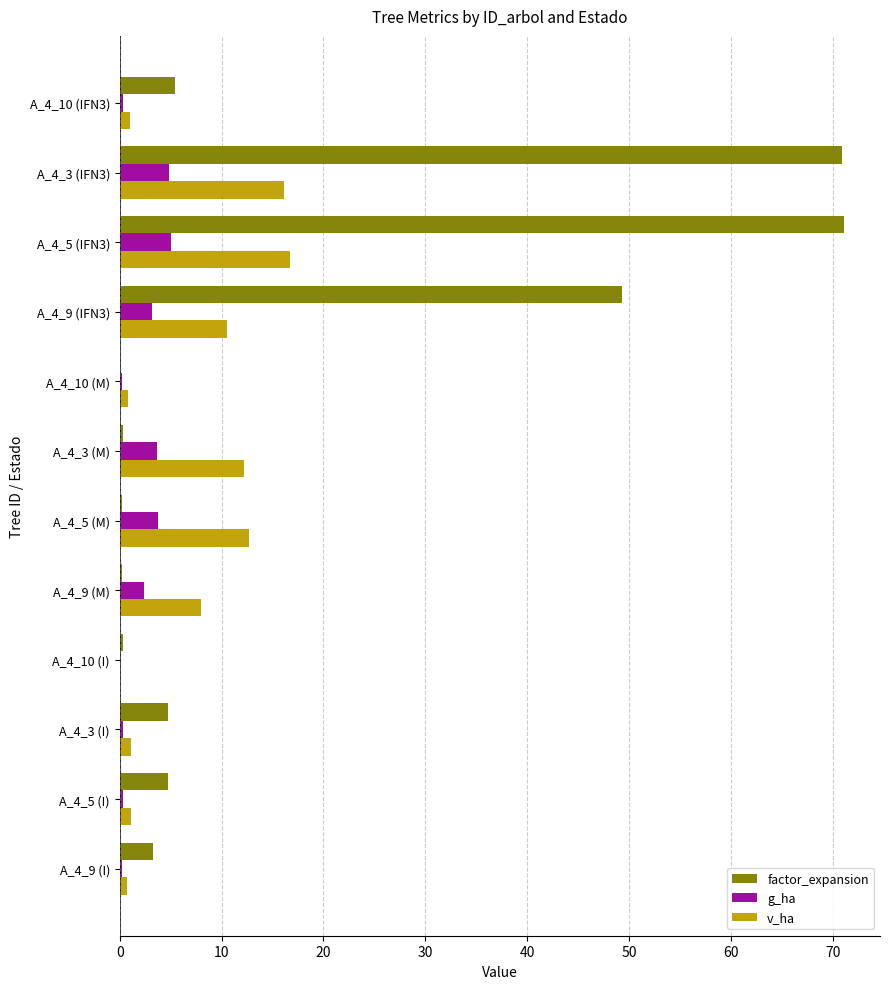

How many data points in factor_expansion are above 4?

6